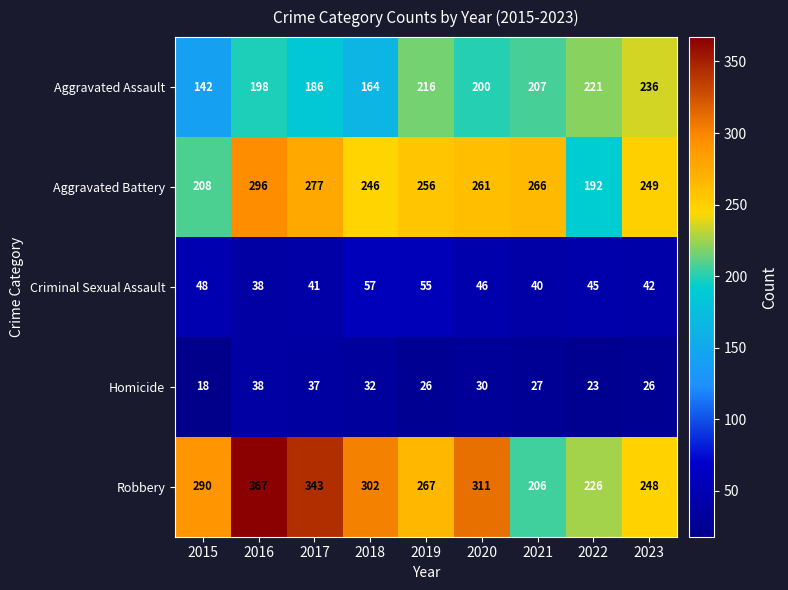

Count the number of data series in this chart.

5